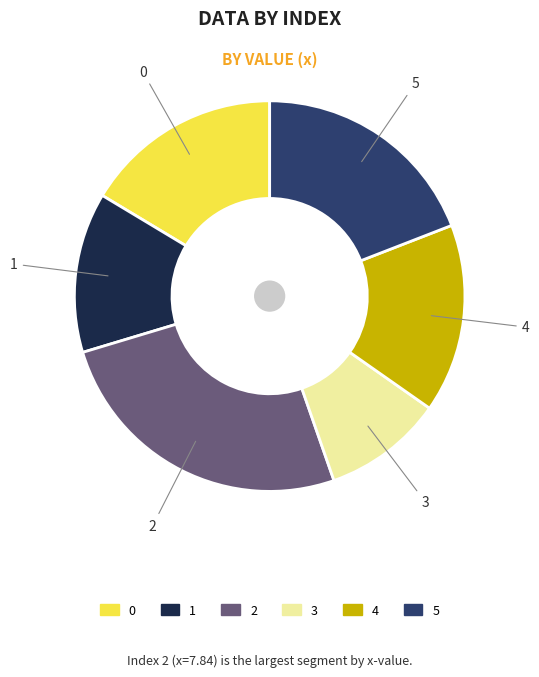

How many slices are in this pie chart?

6